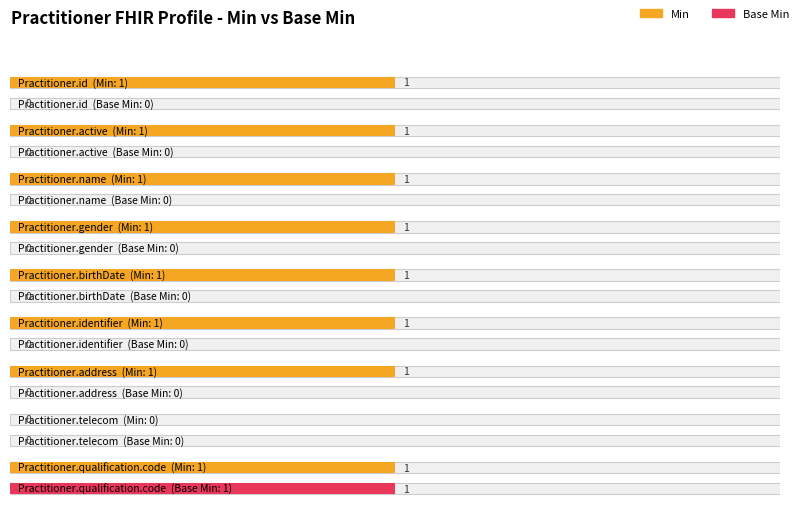

Reading left to right, list all the values displayed in this chart.

Min: 1	1	1	1	1	1	1	0	1
Base Min: 0	0	0	0	0	0	0	0	1